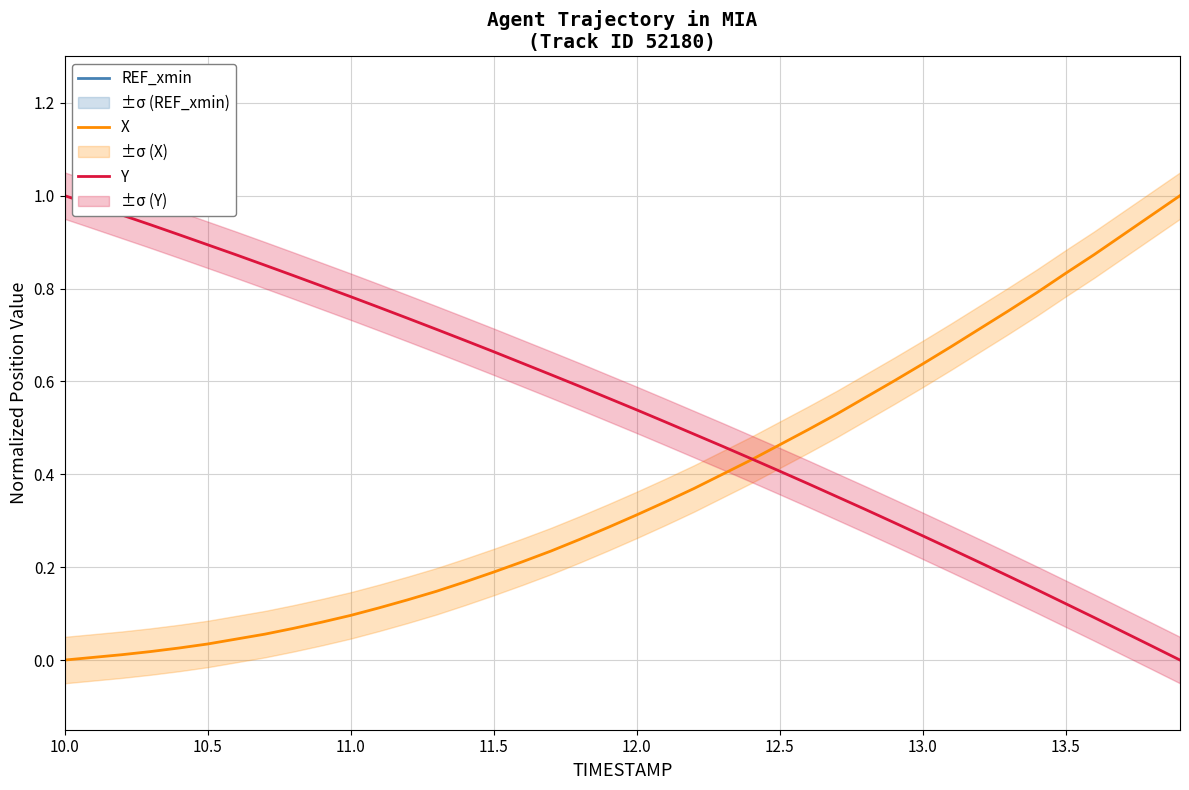

Is it true that Y equals 0.4 at 12.5?

True